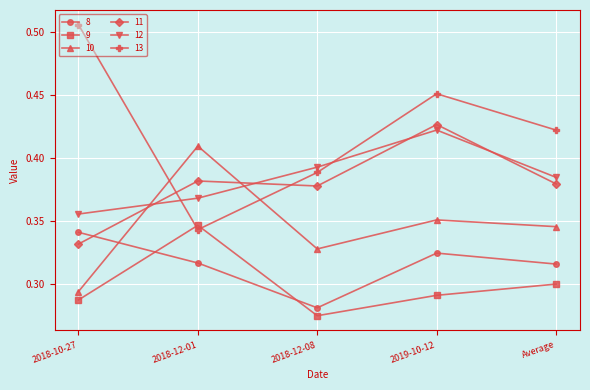

How many lines are shown in the chart?

6